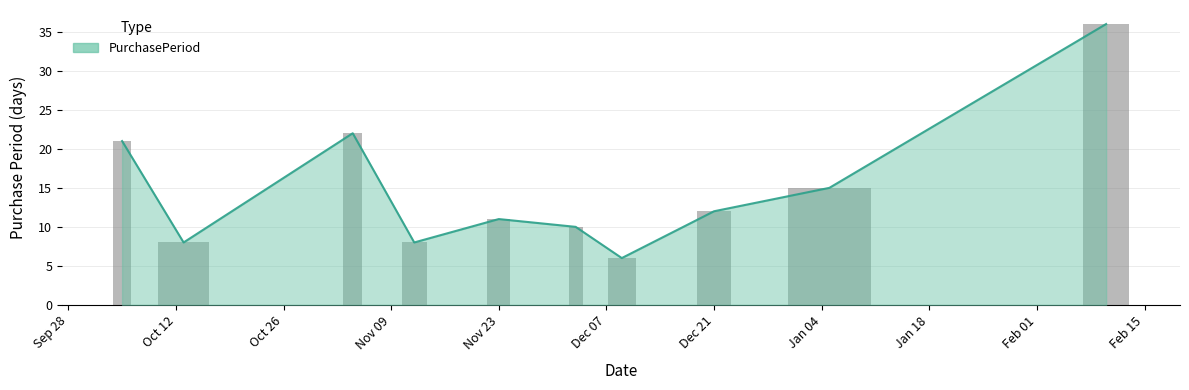

How many data points are less than 12?

5